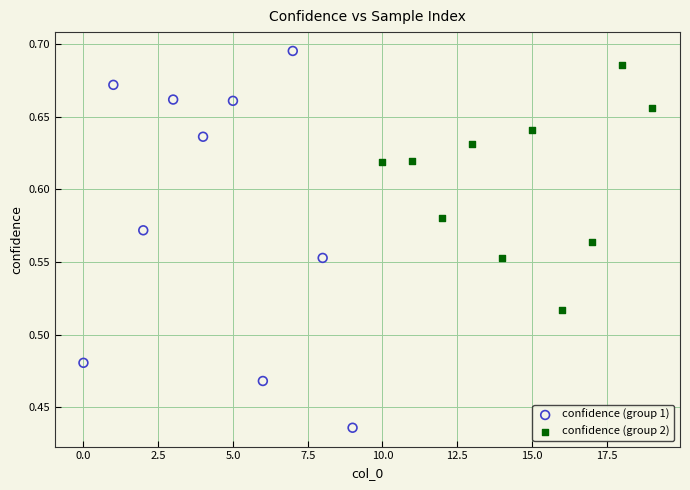

What are all the series names shown in the legend?

confidence (group 1), confidence (group 2)